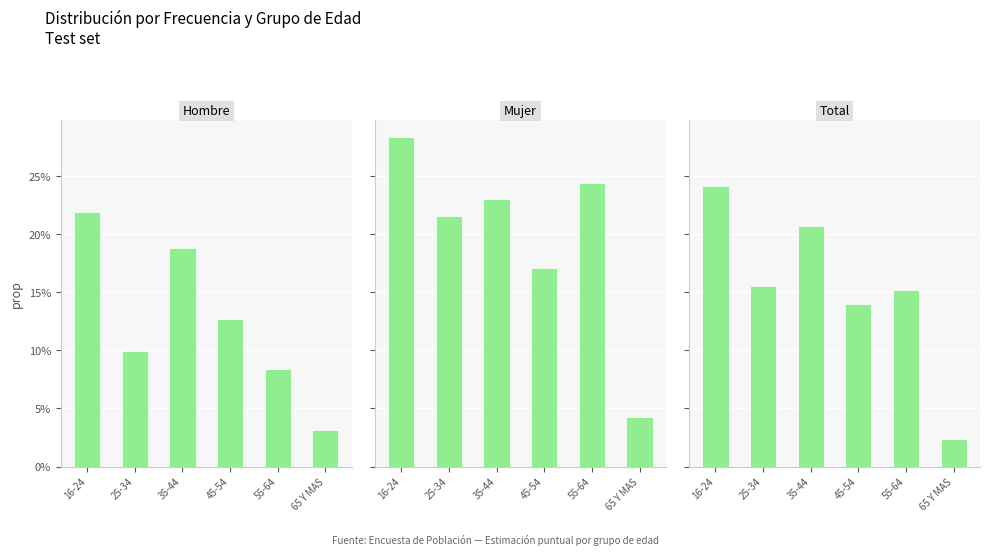

What is the total value across all series at 45-54?

43.9